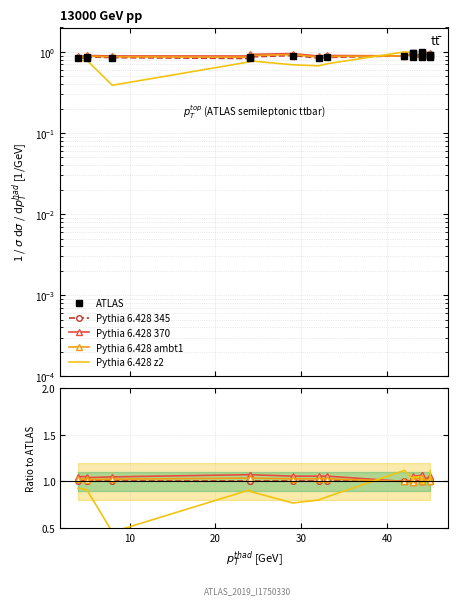

What is the minimum value for Pythia 6.428 345?

1.0